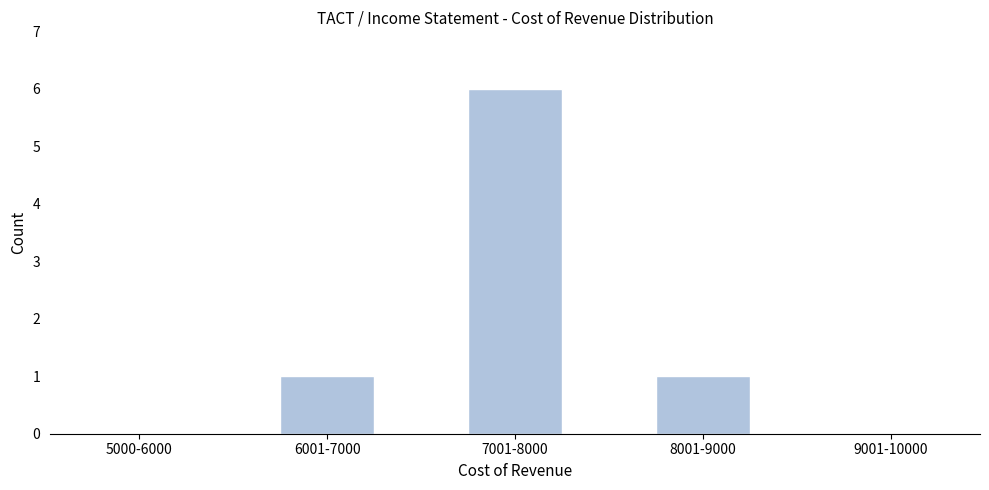

What is the sum of all values?

8